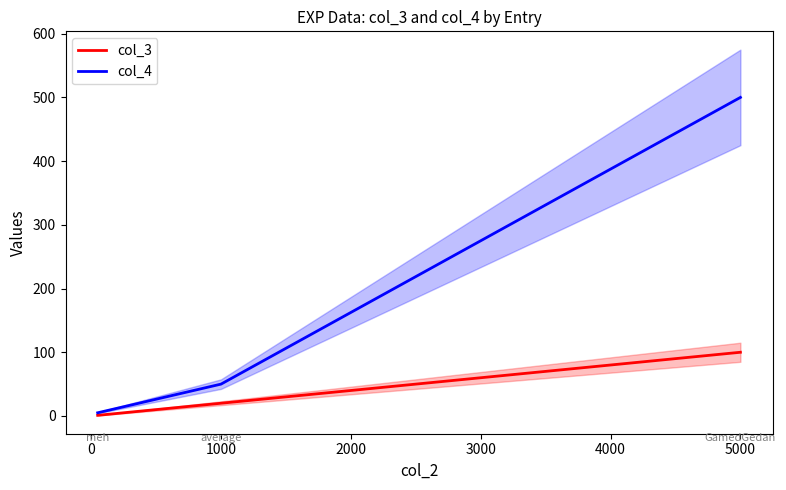

Rank the series by their average value, from highest to lowest.

col_4, col_3